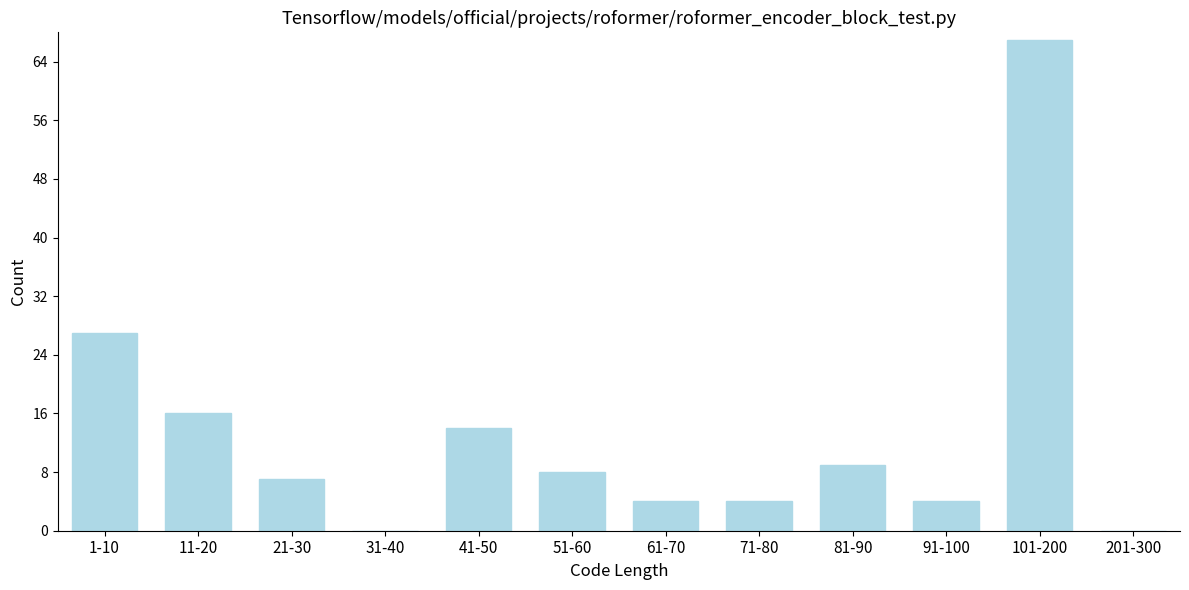

Reading left to right, what are all the values shown in this chart?

1-10=27	11-20=16	21-30=7	31-40=0	41-50=14	51-60=8	61-70=4	71-80=4	81-90=9	91-100=4	101-200=67	201-300=0